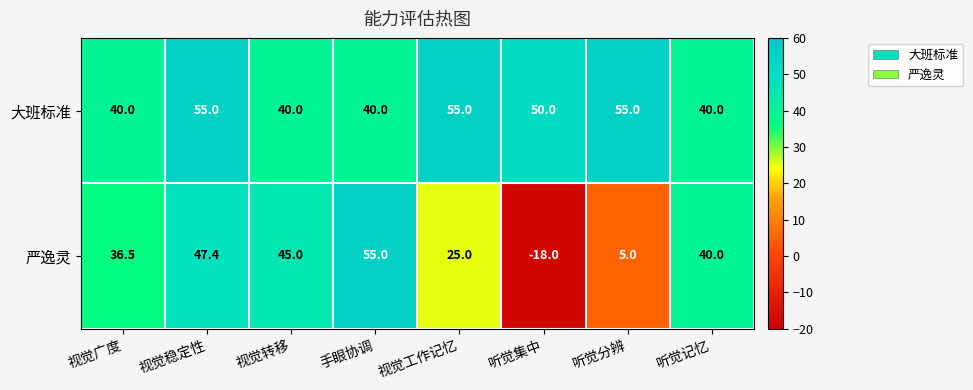

Which category has the lowest value in the 严逸灵 series?

听觉集中